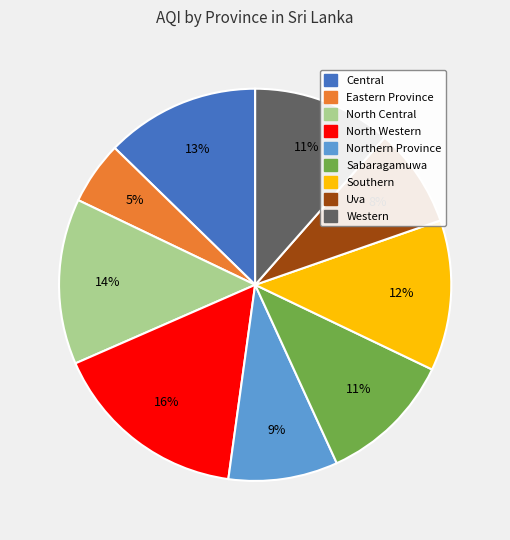

The North Western slice represents 16% of the pie. True or false?

True